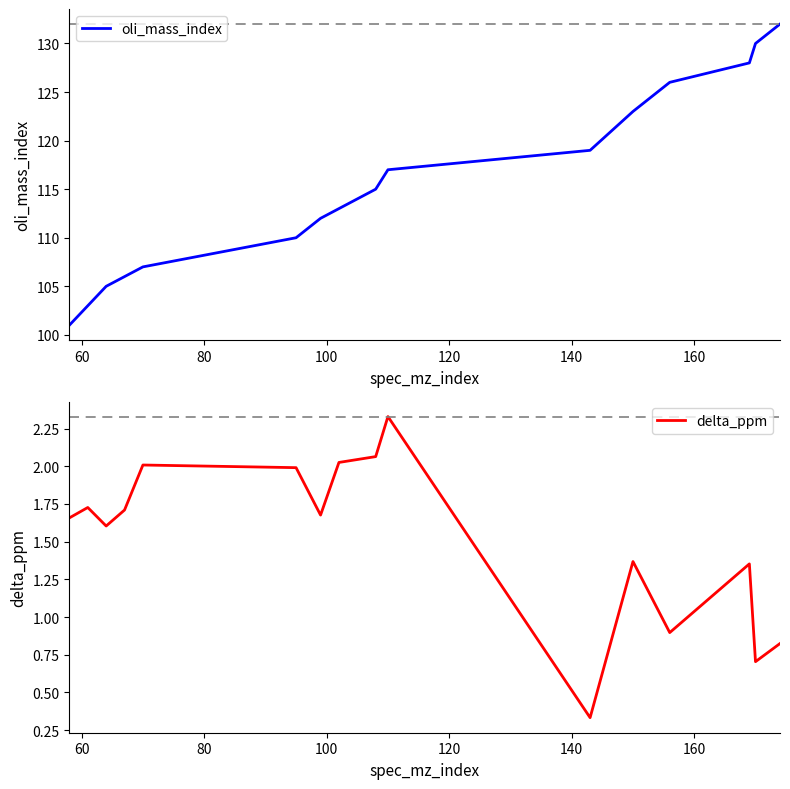

What is the average value of the delta_ppm series?

1.5